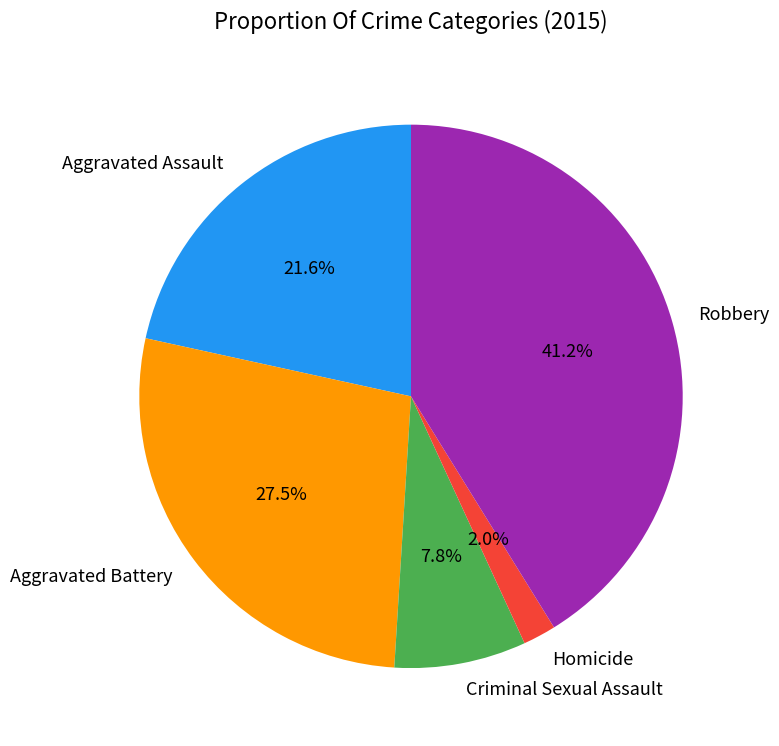

True or false: Criminal Sexual Assault accounts for 14% of the total.

False